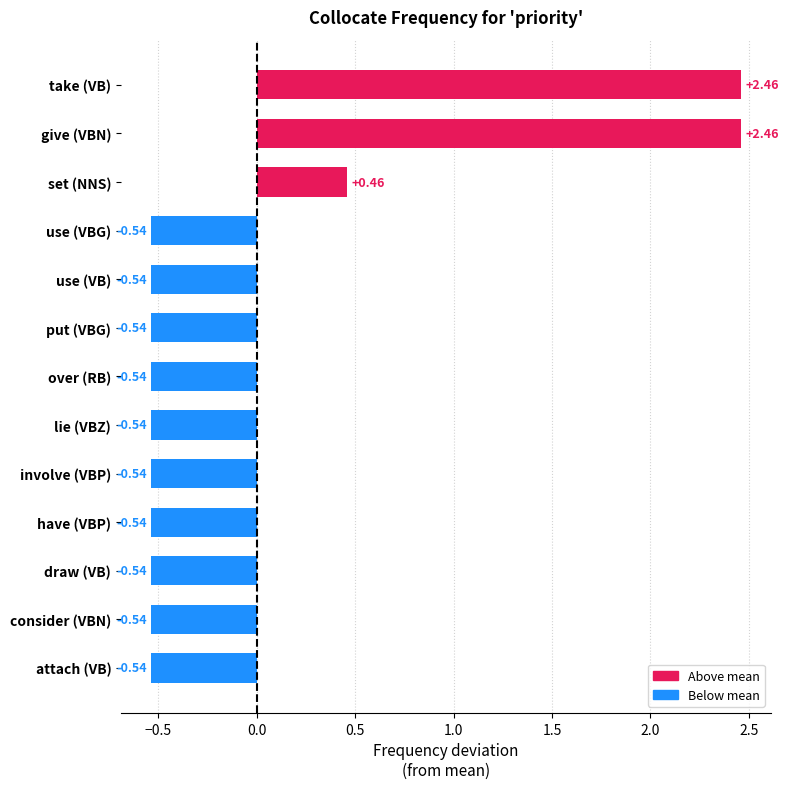

Where is the data nearest to the value 0?

set (NNS)